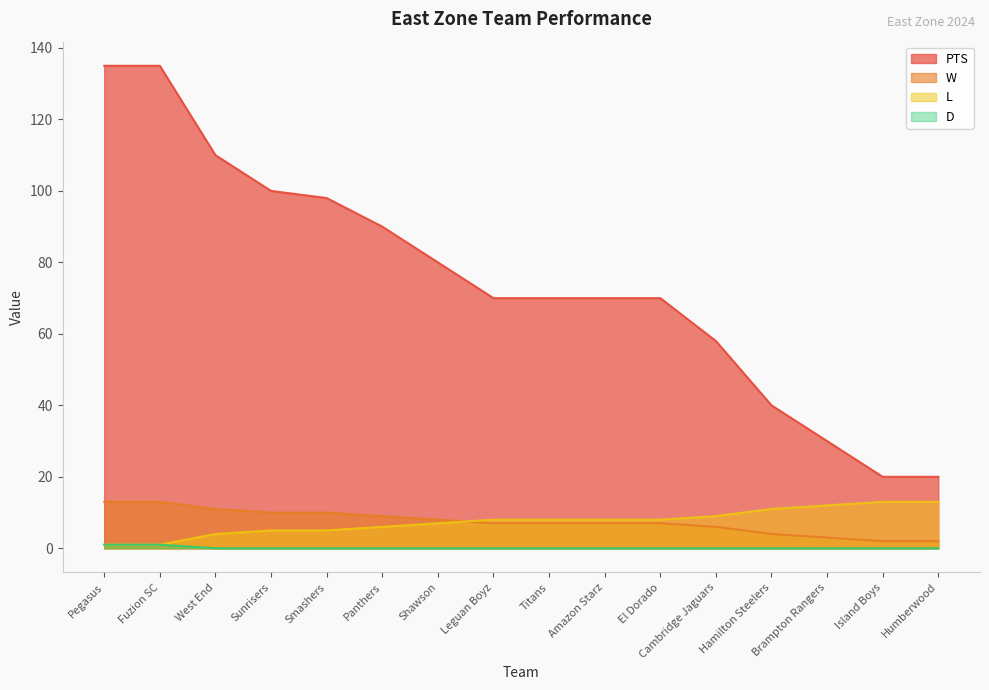

What is the difference between the PTS values at El Dorado and Island Boys?

50